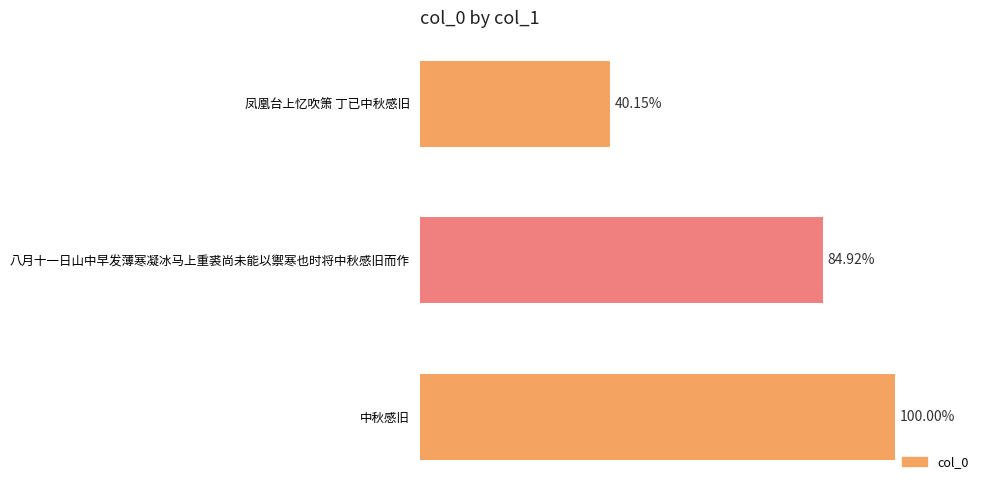

List the labels in order of value, smallest first.

凤凰台上忆吹箫 丁已中秋感旧, 八月十一日山中早发薄寒凝冰马上重裘尚未能以禦寒也时将中秋感旧而作, 中秋感旧